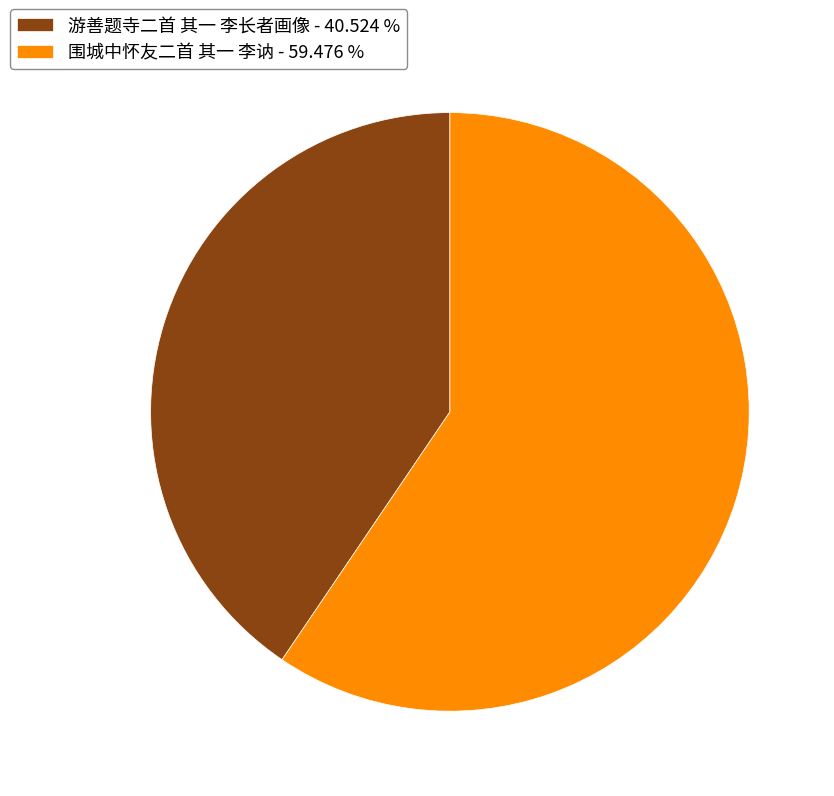

Which slice is the smallest?

游善题寺二首 其一 李长者画像